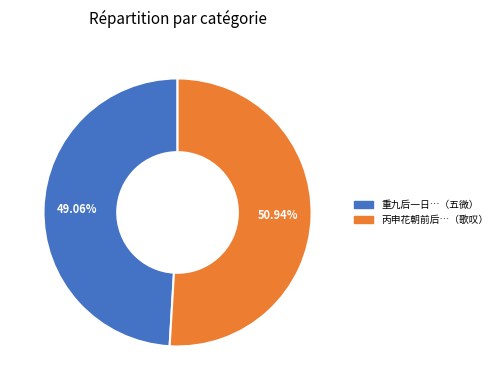

Does any single category account for the majority?

Yes